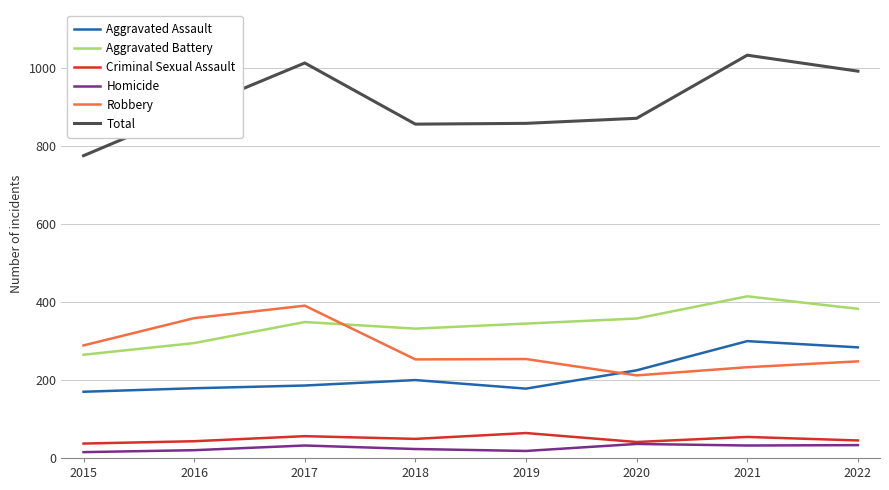

Where do Robbery and Aggravated Battery first cross each other?

2017 and 2018